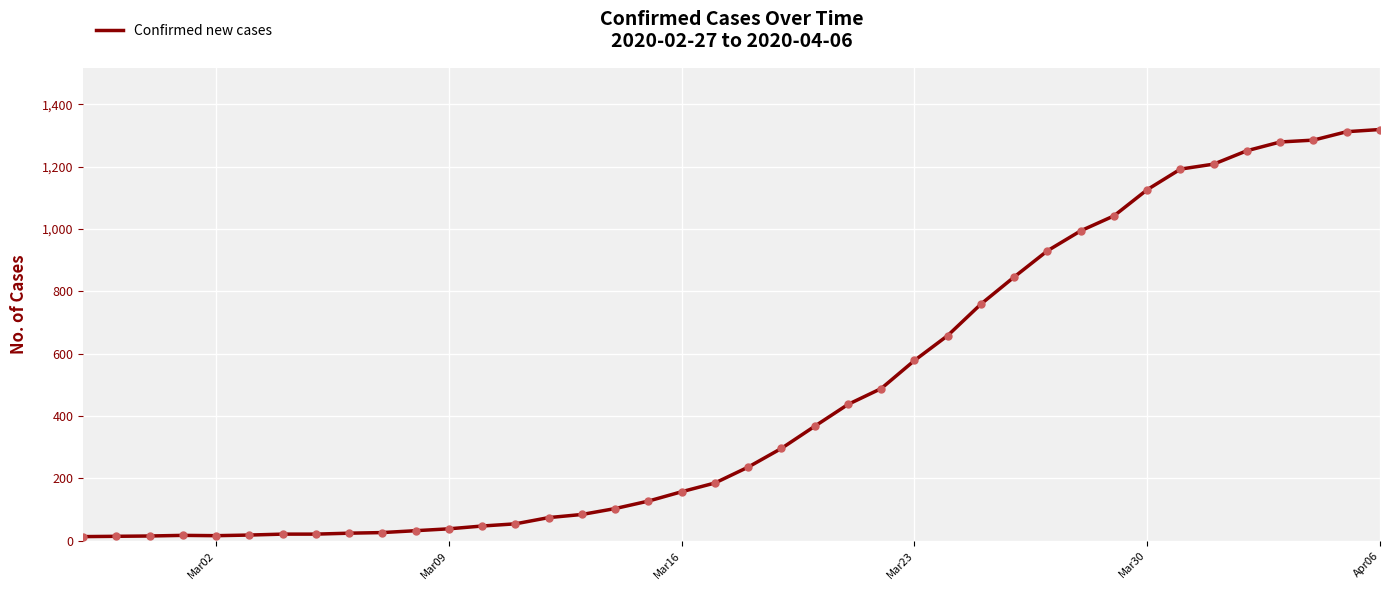

What is the maximum value shown in the chart?

1319